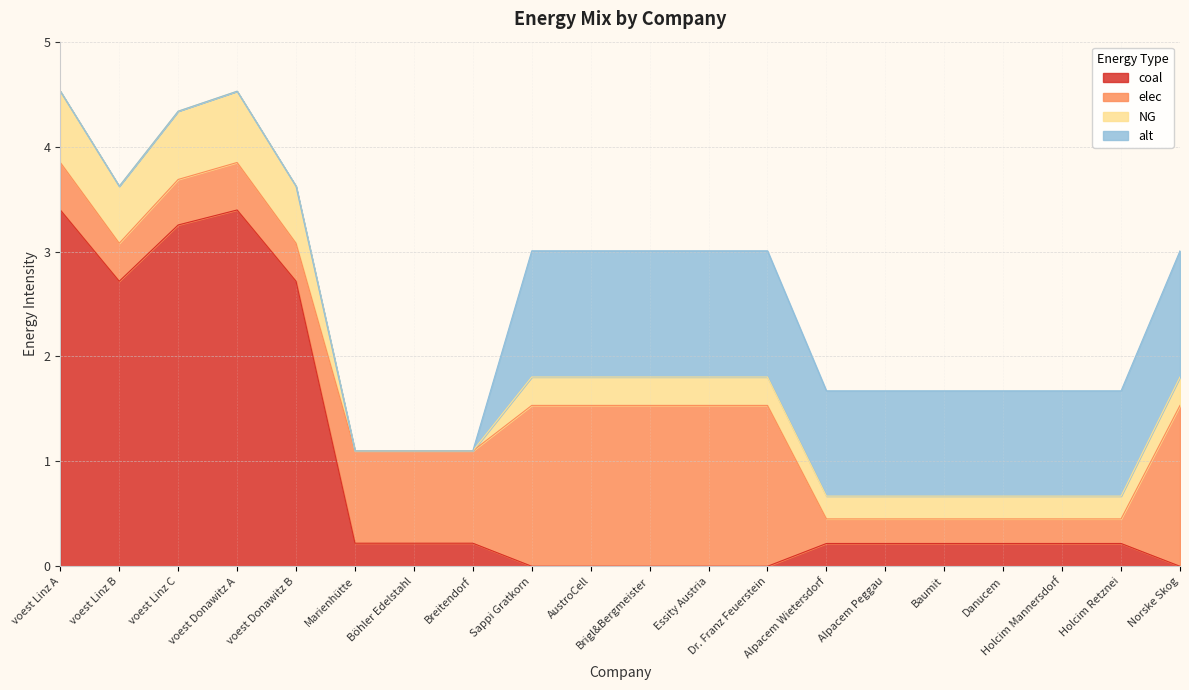

True or false: elec and alt cross at least once.

True